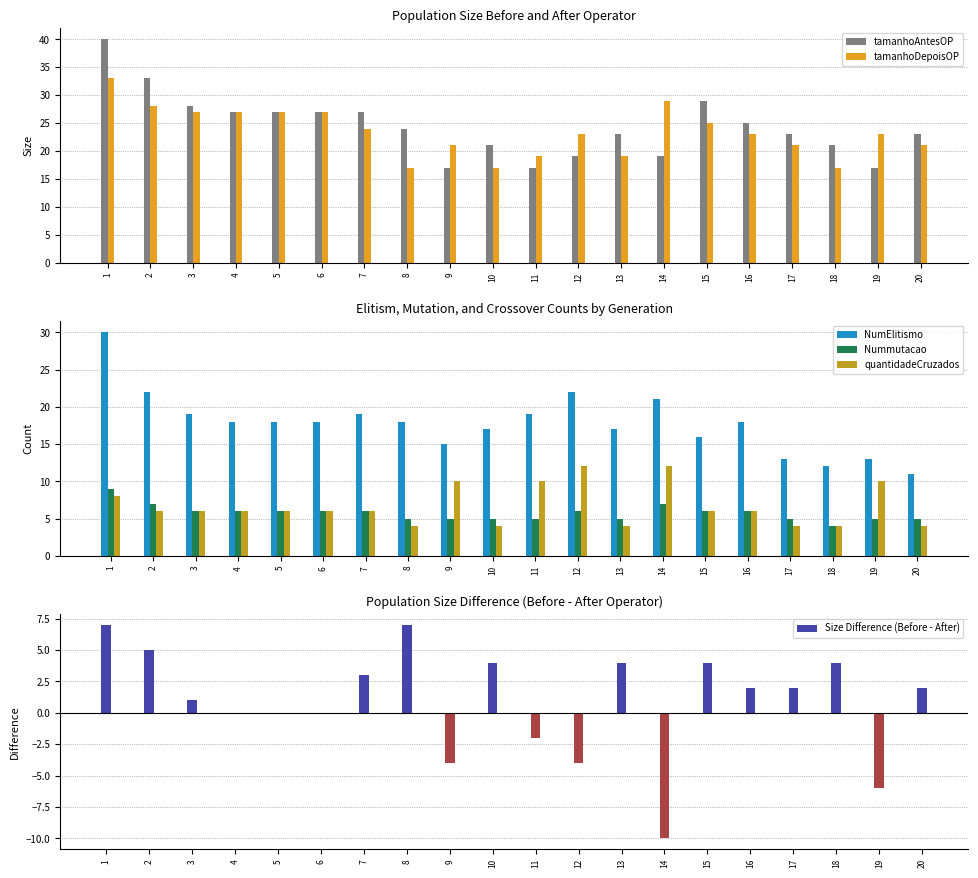

What are all the series names shown in the legend?

tamanhoAntesOP, tamanhoDepoisOP, NumElitismo, Nummutacao, quantidadeCruzados, Size Difference (Before - After)